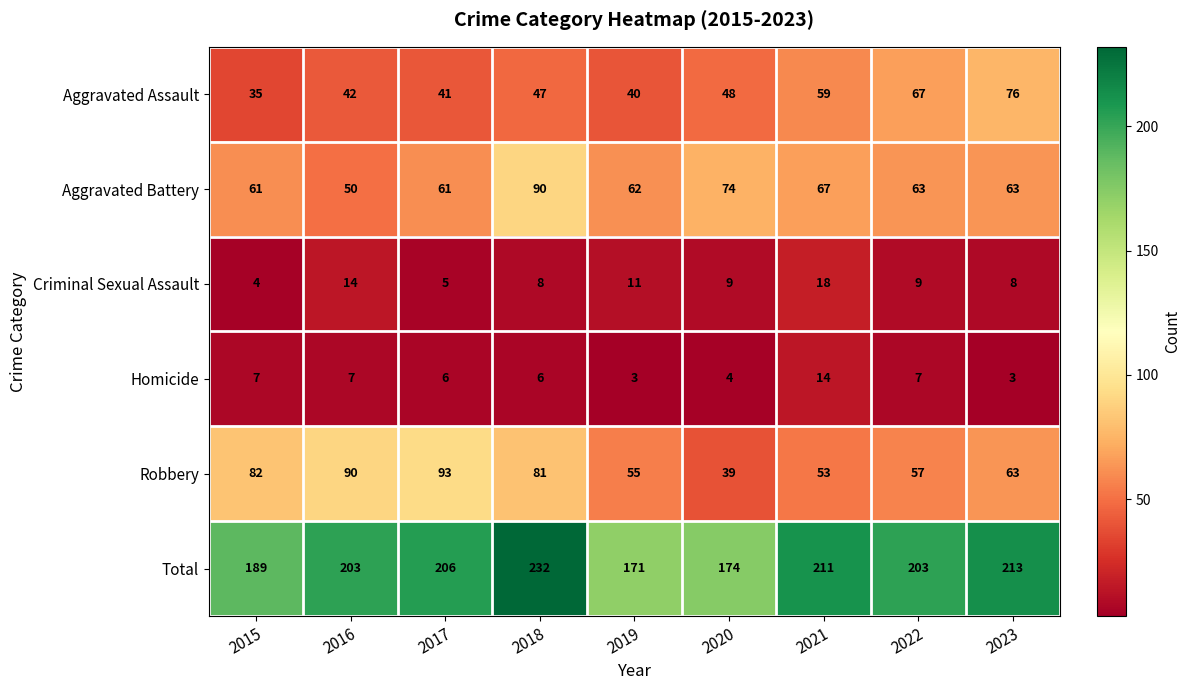

Rank the series by their maximum value, from lowest to highest.

Homicide, Criminal Sexual Assault, Aggravated Assault, Aggravated Battery, Robbery, Total